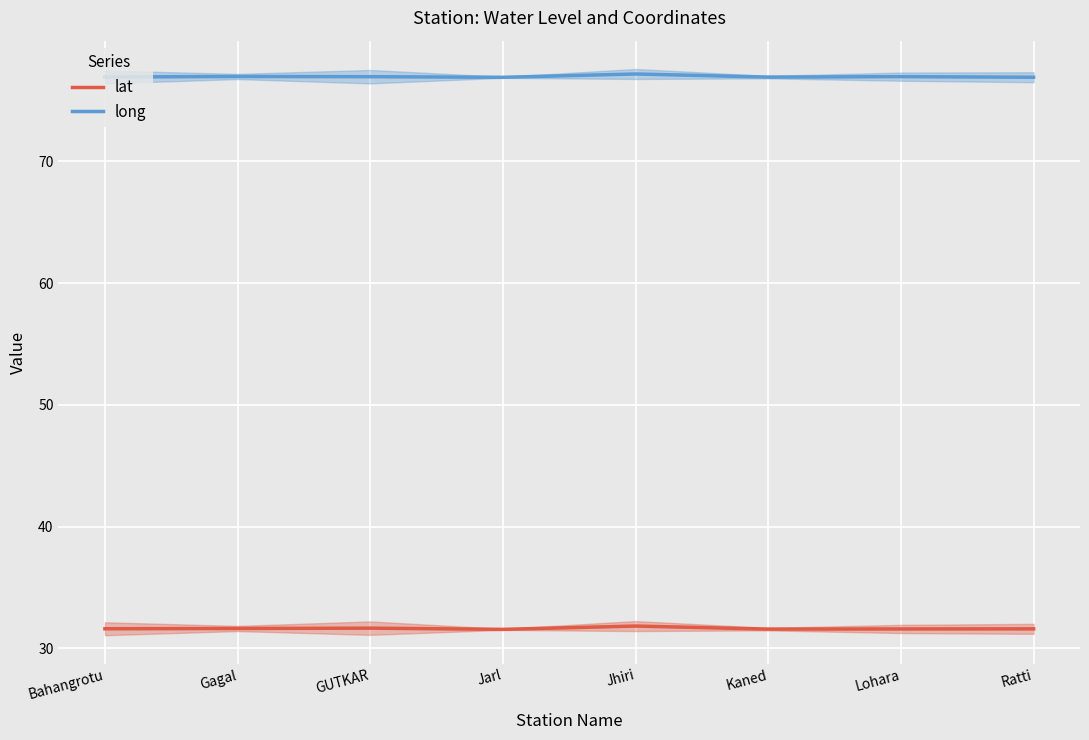

Which series changed the most between Bahangrotu and Lohara?

long